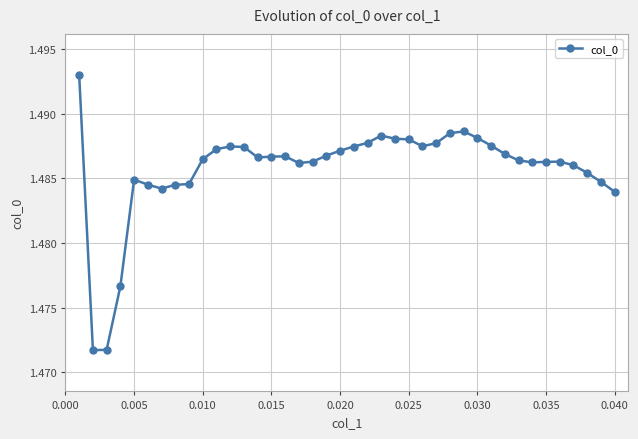

What is the sum of all values?

59.4